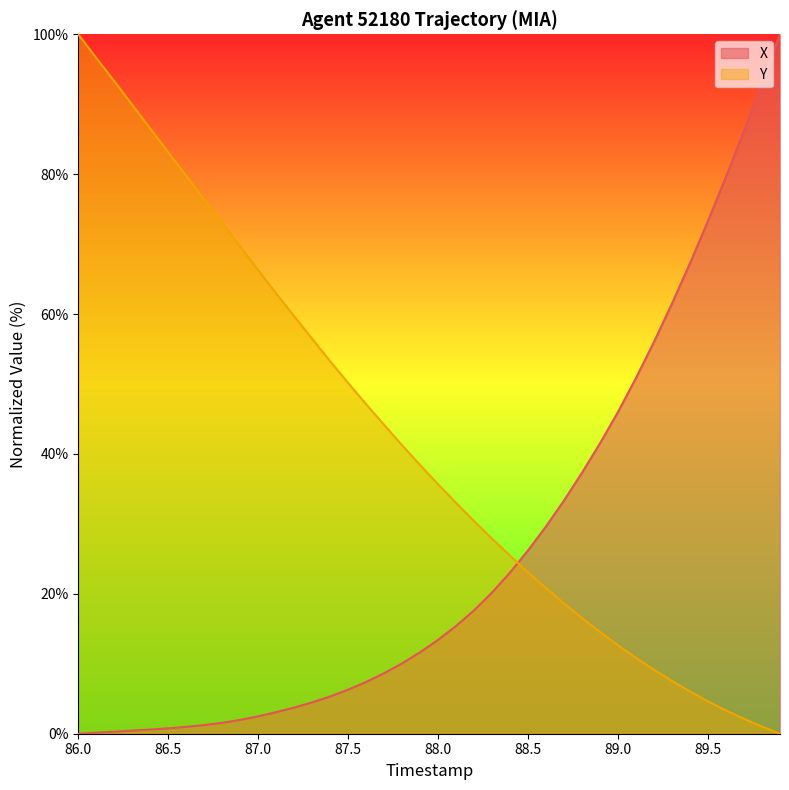

How many distinct data groups are displayed?

2